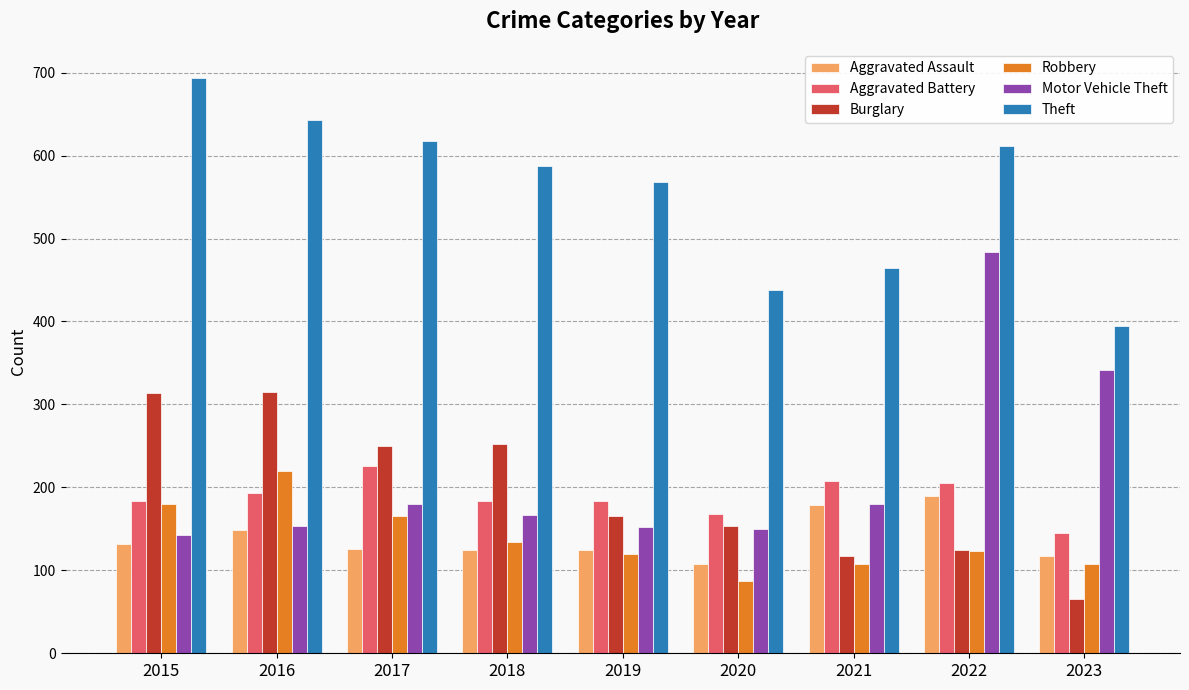

What is the total value across all series at 2020?

1104